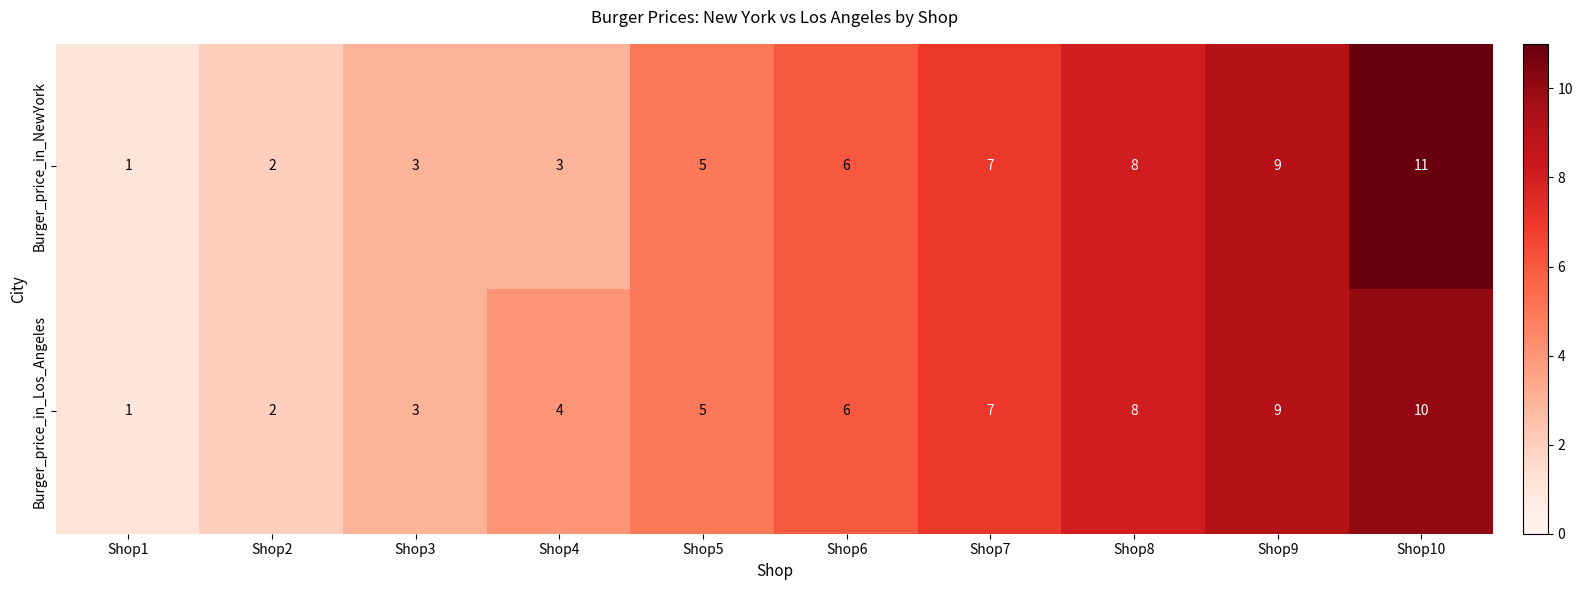

Reading left to right, transcribe all the data shown in this chart.

Burger_price_in_NewYork: 1	2	3	3	5	6	7	8	9	11
Burger_price_in_Los_Angeles: 1	2	3	4	5	6	7	8	9	10